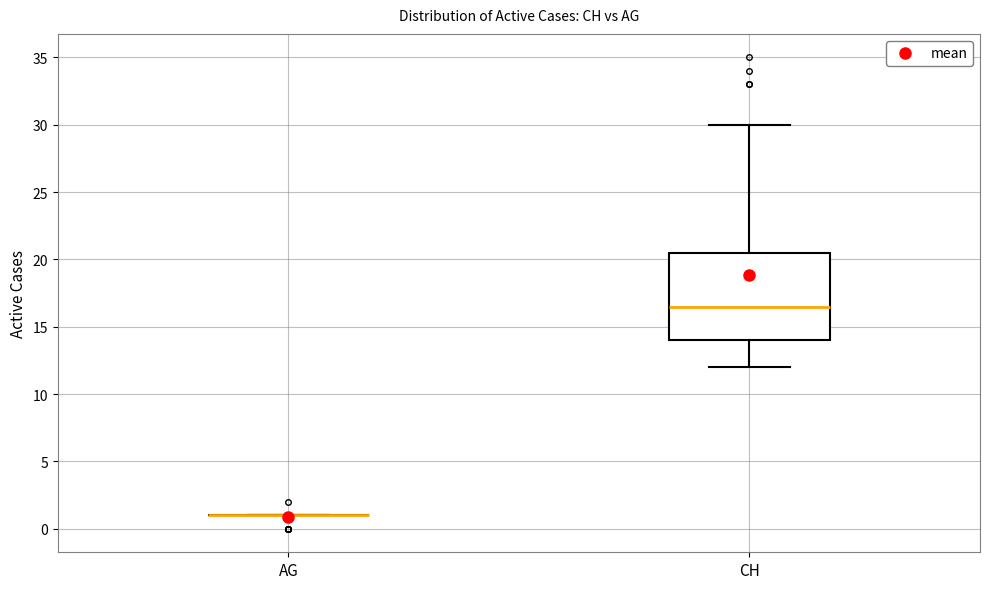

Which box is the tallest, from its lower edge to its upper edge?

CH